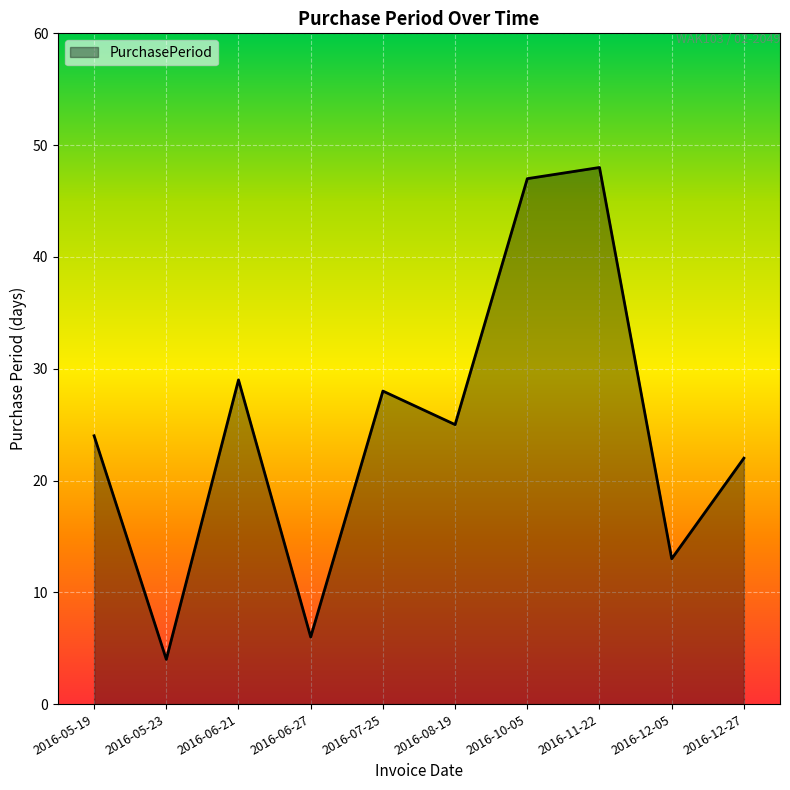

What is the sum of all values?

246